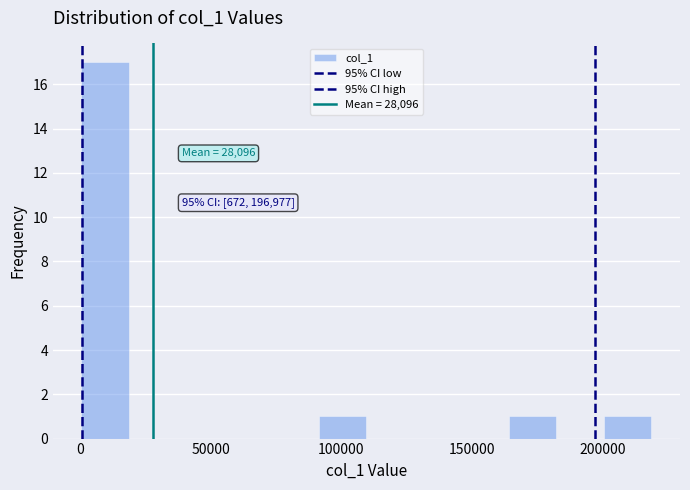

Read against the x-axis, roughly where is the centre of the tallest bar?

10000